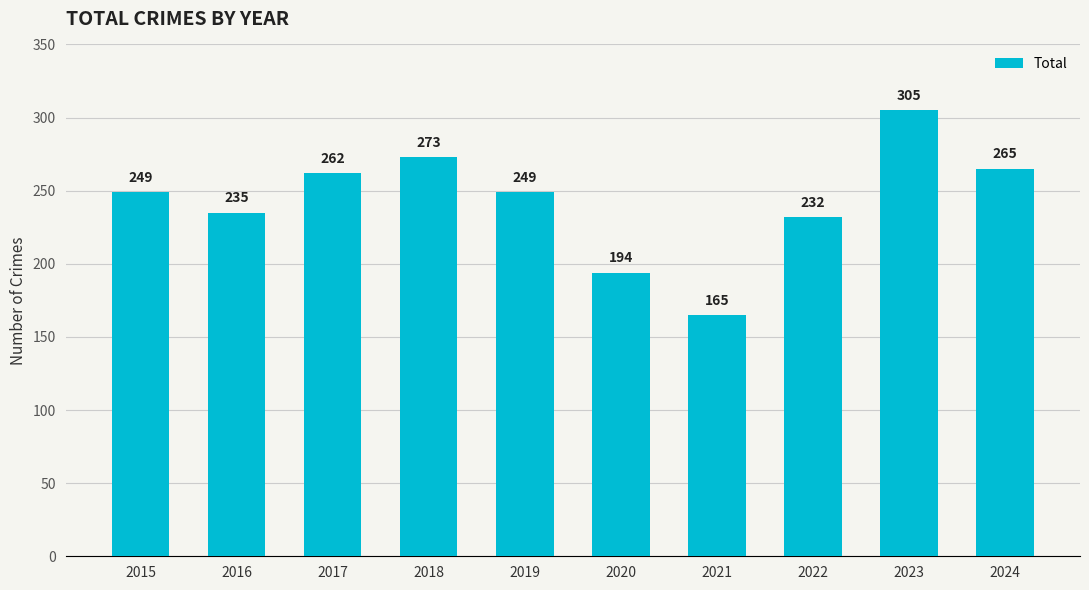

Reading right to left, list all the values displayed in this chart.

2024=265	2023=305	2022=232	2021=165	2020=194	2019=249	2018=273	2017=262	2016=235	2015=249